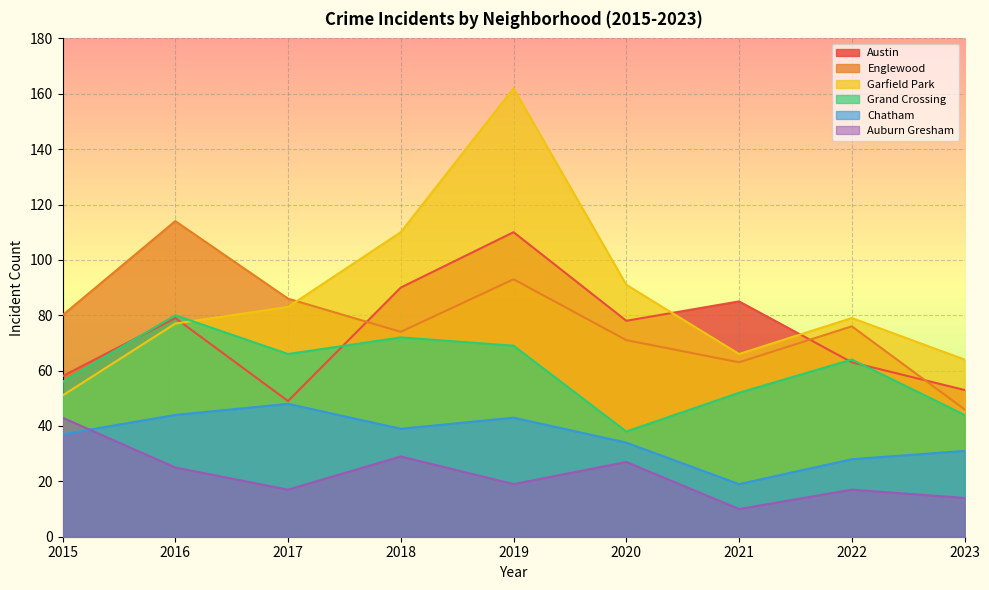

Which category has the lowest value in the Auburn Gresham series?

2021